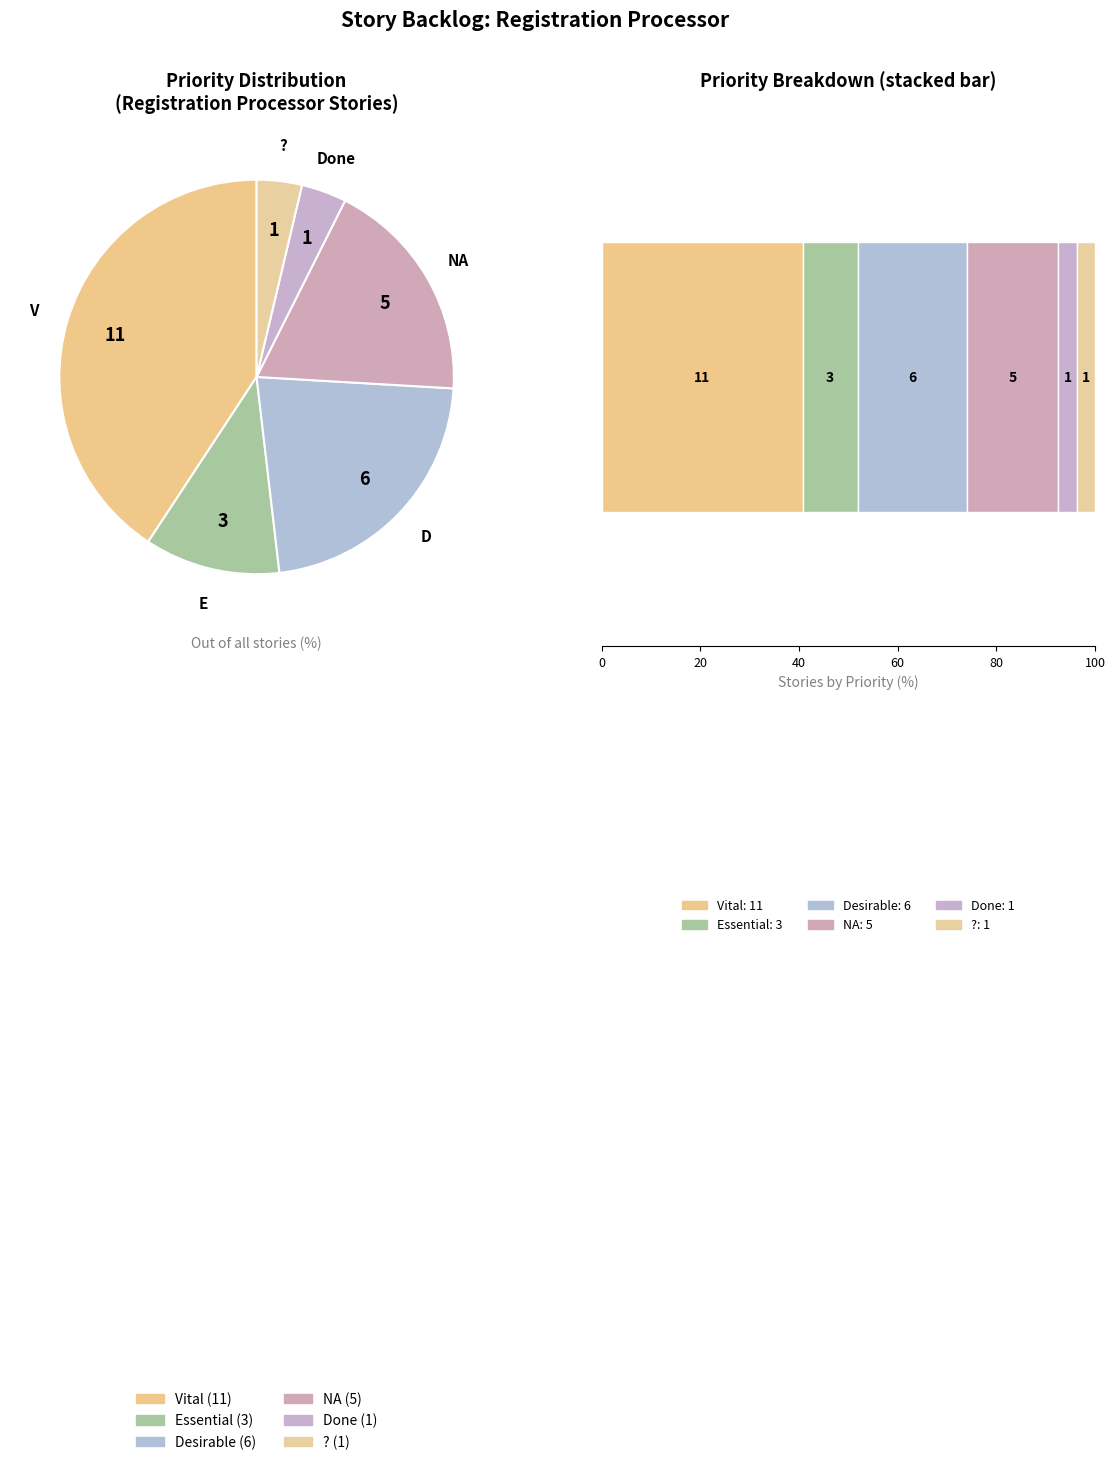

Is there any slice that represents more than half of the pie?

No